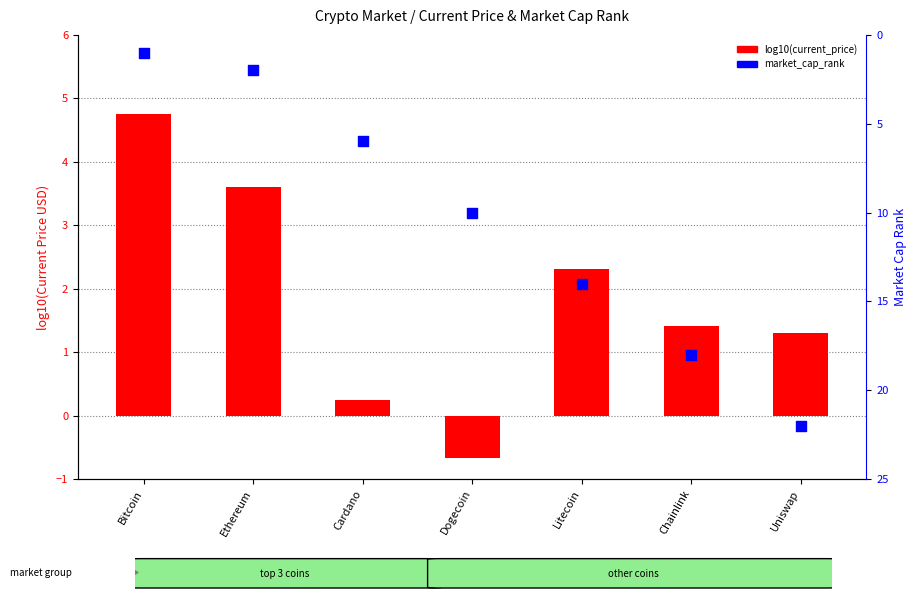

Which series has the largest Y range (max minus min)?

market_cap_rank